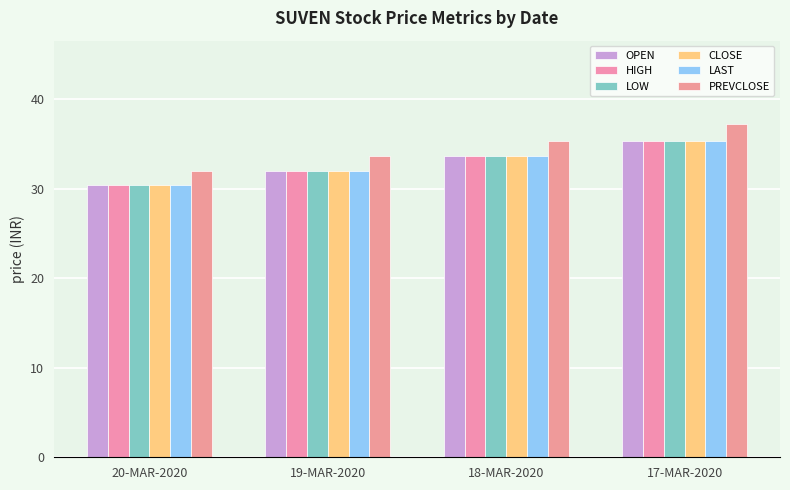

Reading right to left, what are all the values shown in this chart?

OPEN: 17-MAR-2020=35.4	18-MAR-2020=33.6	19-MAR-2020=32.0	20-MAR-2020=30.4
HIGH: 17-MAR-2020=35.4	18-MAR-2020=33.6	19-MAR-2020=32.0	20-MAR-2020=30.4
LOW: 17-MAR-2020=35.4	18-MAR-2020=33.6	19-MAR-2020=32.0	20-MAR-2020=30.4
CLOSE: 17-MAR-2020=35.4	18-MAR-2020=33.6	19-MAR-2020=32.0	20-MAR-2020=30.4
LAST: 17-MAR-2020=35.4	18-MAR-2020=33.6	19-MAR-2020=32.0	20-MAR-2020=30.4
PREVCLOSE: 17-MAR-2020=37.2	18-MAR-2020=35.4	19-MAR-2020=33.6	20-MAR-2020=32.0